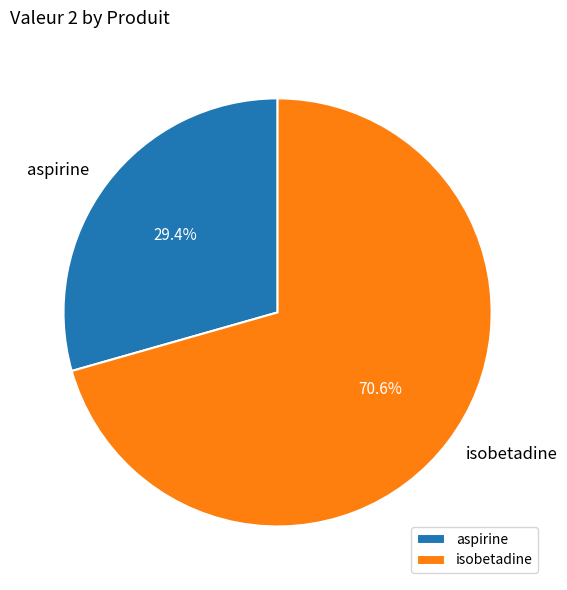

What percentage do aspirine and isobetadine together represent?

100.0%